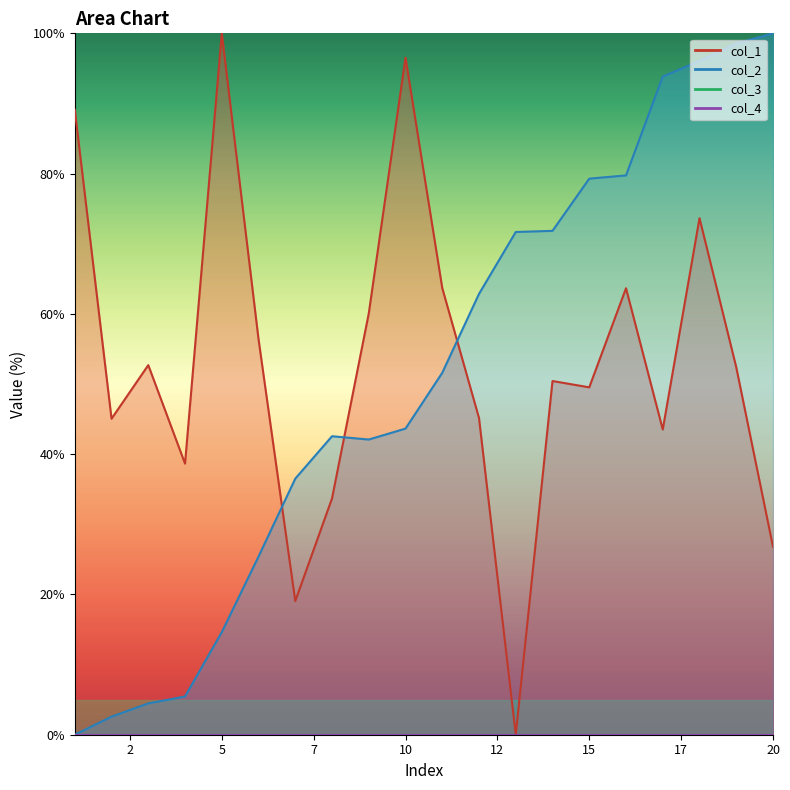

How many lines are shown in the chart?

2